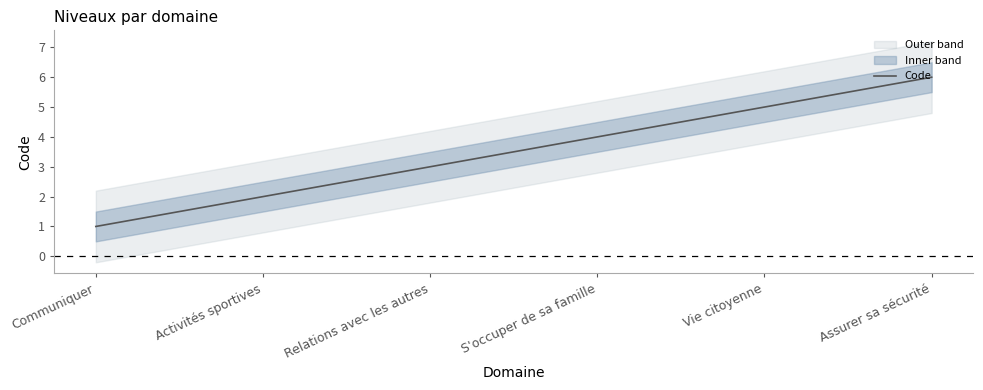

What is the difference between the second highest and second lowest values?

3